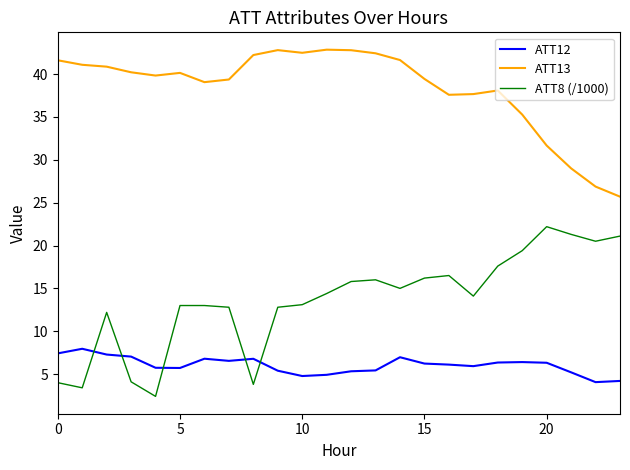

List the series in order of their overall mean, highest first.

ATT13, ATT8 (/1000), ATT12